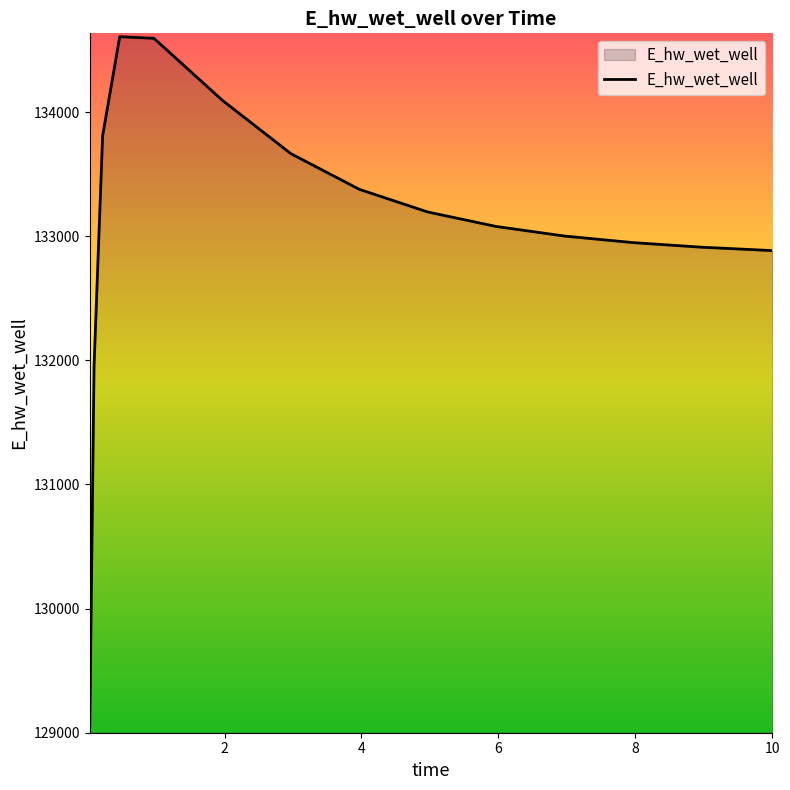

What is the minimum value shown in the chart?

129063.3